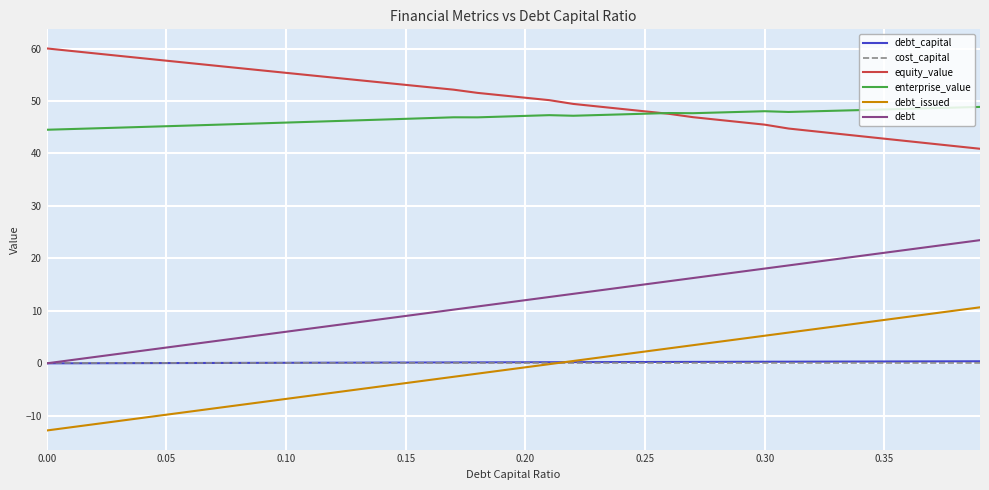

What is the difference between the maximum and minimum values in the debt_capital series?

0.4